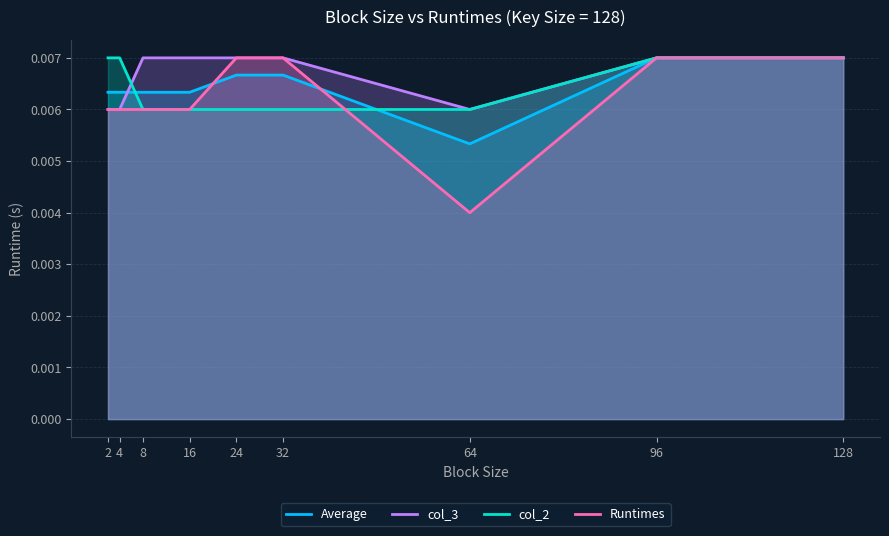

What are all the series names shown in the legend?

Average, col_3, col_2, Runtimes